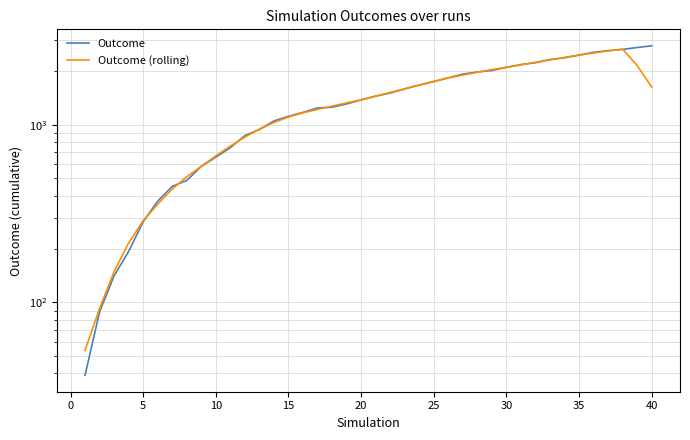

Does the chart have visible grid lines?

Yes